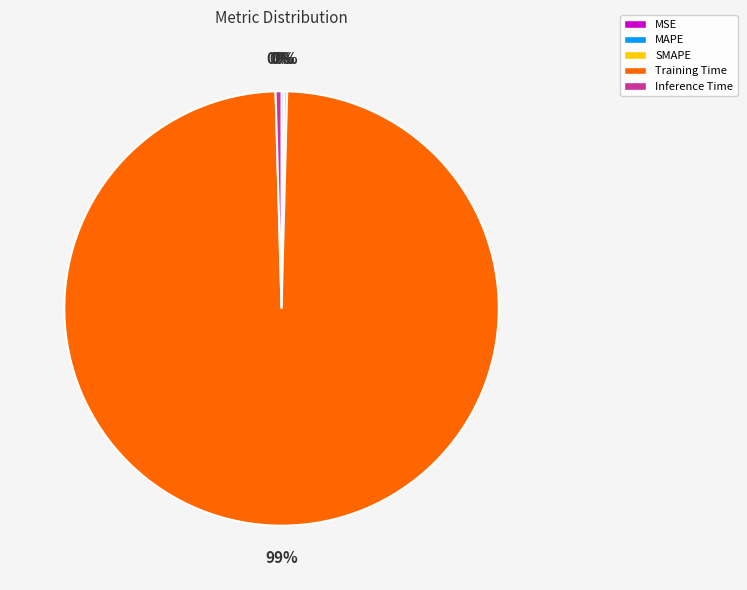

Which slice is the largest?

Training Time